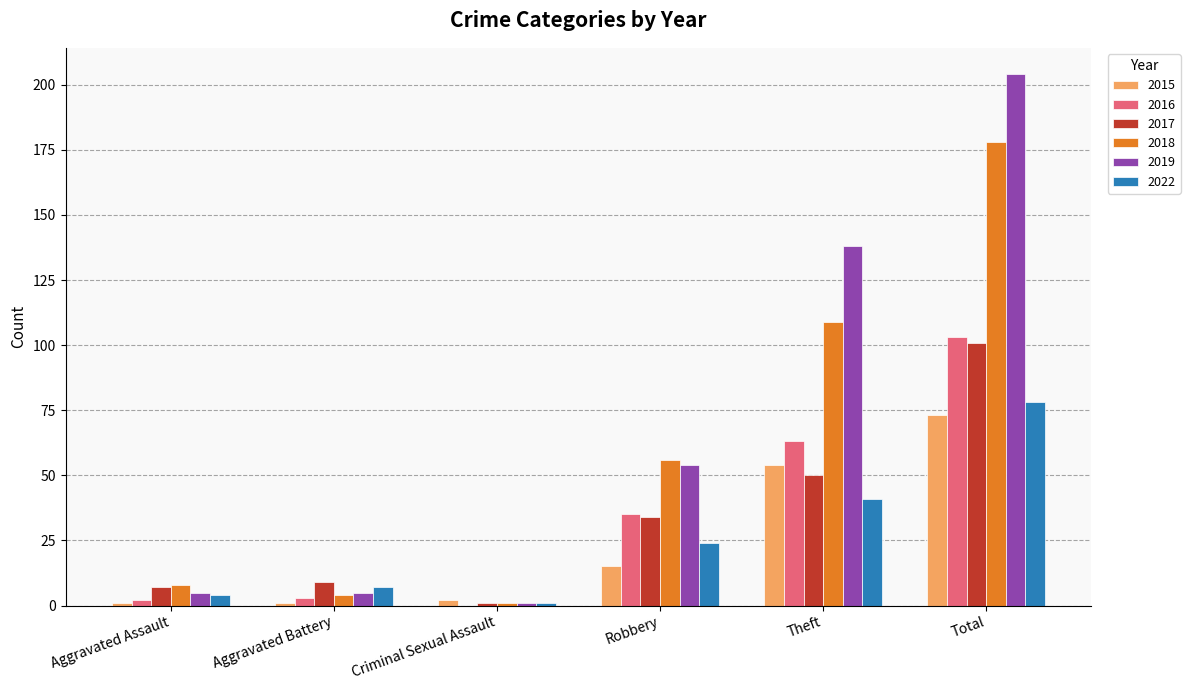

Reading left to right, extract all data points from this chart.

2015: 1	1	2	15	54	73
2016: 2	3	0	35	63	103
2017: 7	9	1	34	50	101
2018: 8	4	1	56	109	178
2019: 5	5	1	54	138	204
2022: 4	7	1	24	41	78